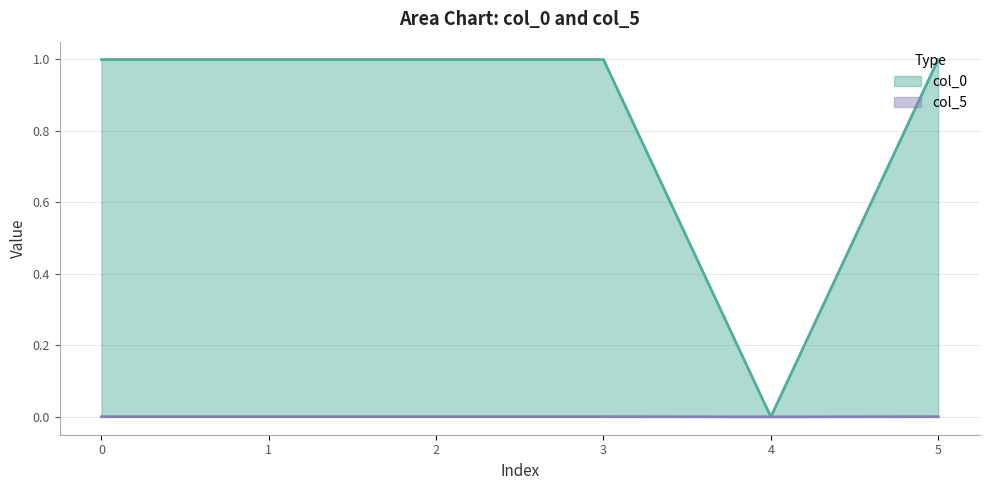

At which category is the sum across all series the highest?

2